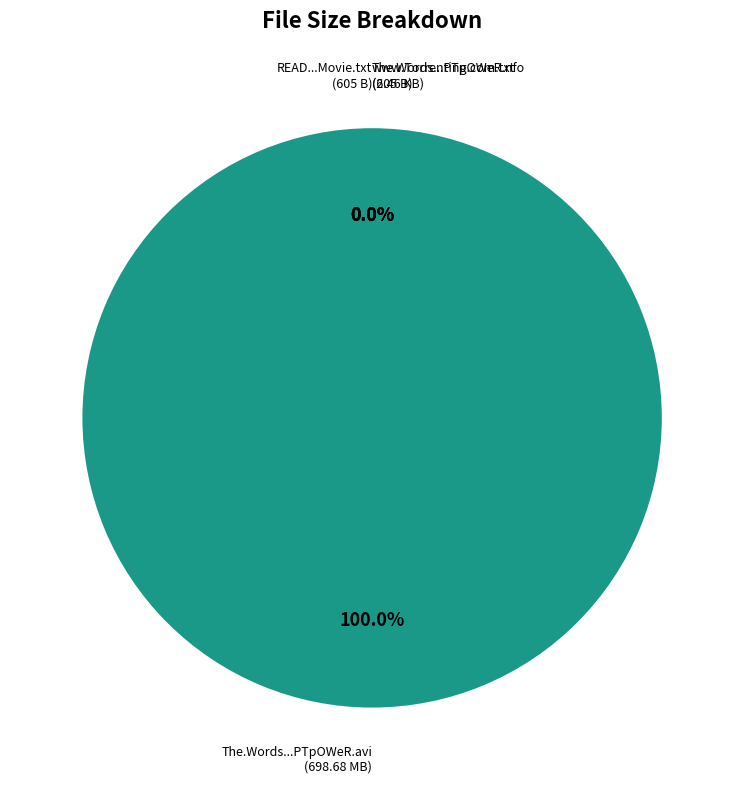

To the nearest percent, what is the average slice percentage?

25%